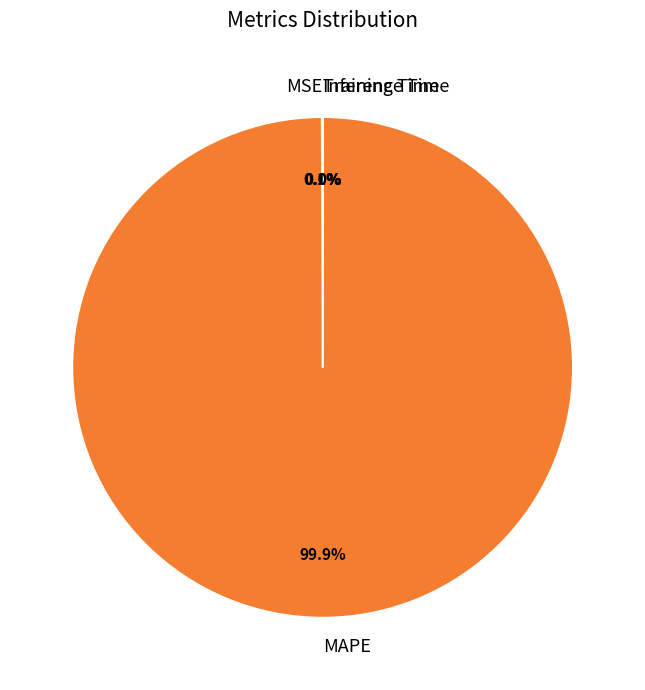

Does MAPE represent more than half of the total?

Yes